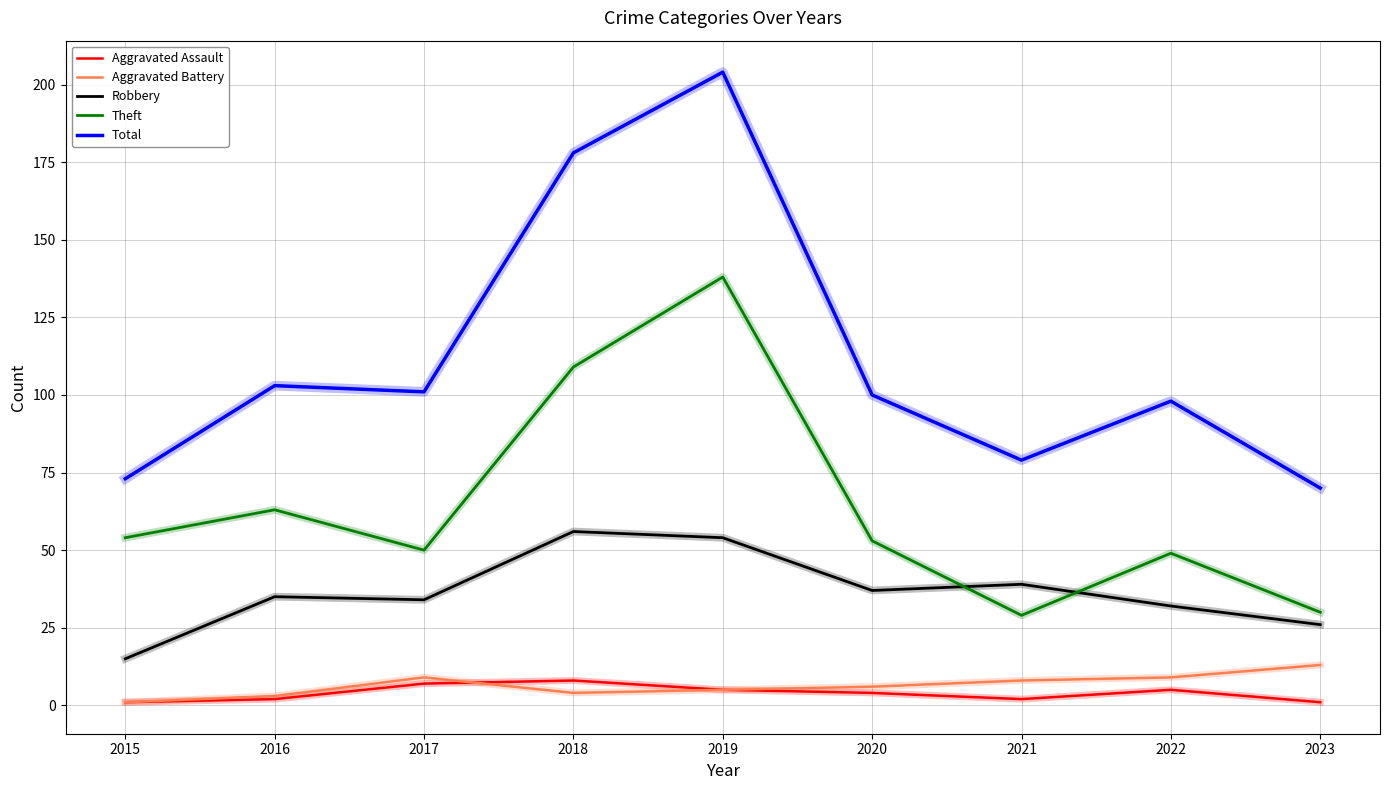

What value does the Aggravated Assault series have at 2022?

5